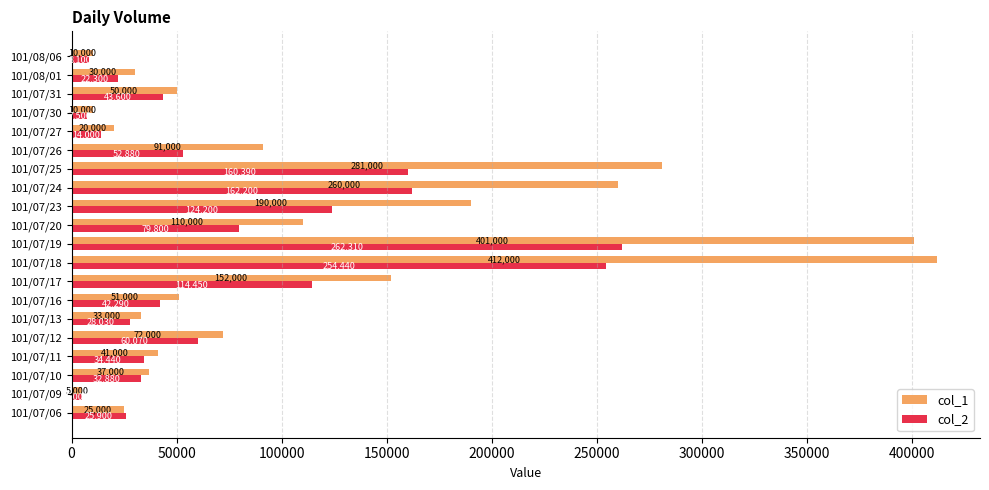

Count the number of data series in this chart.

2